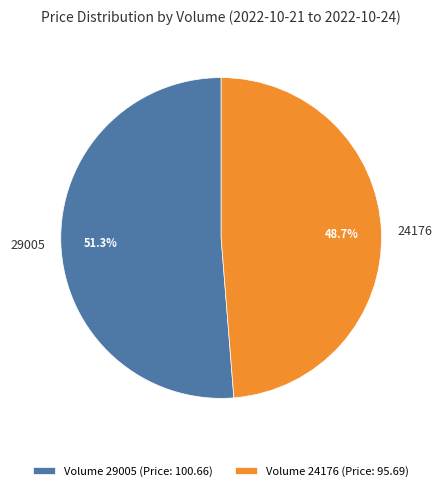

What is the smallest slice in the pie chart?

24176